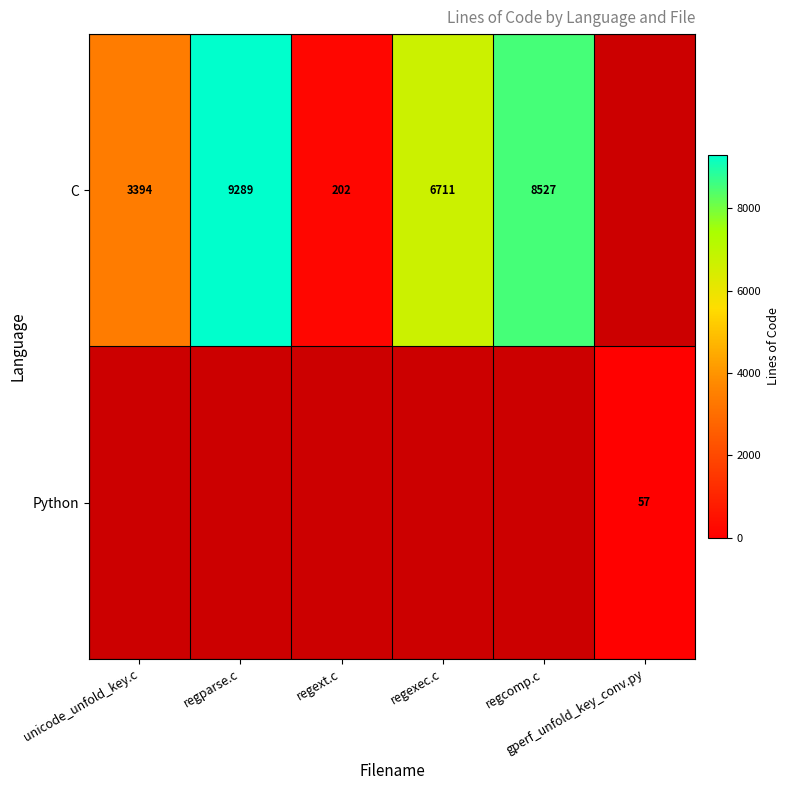

What is the sum of all C values?

28123